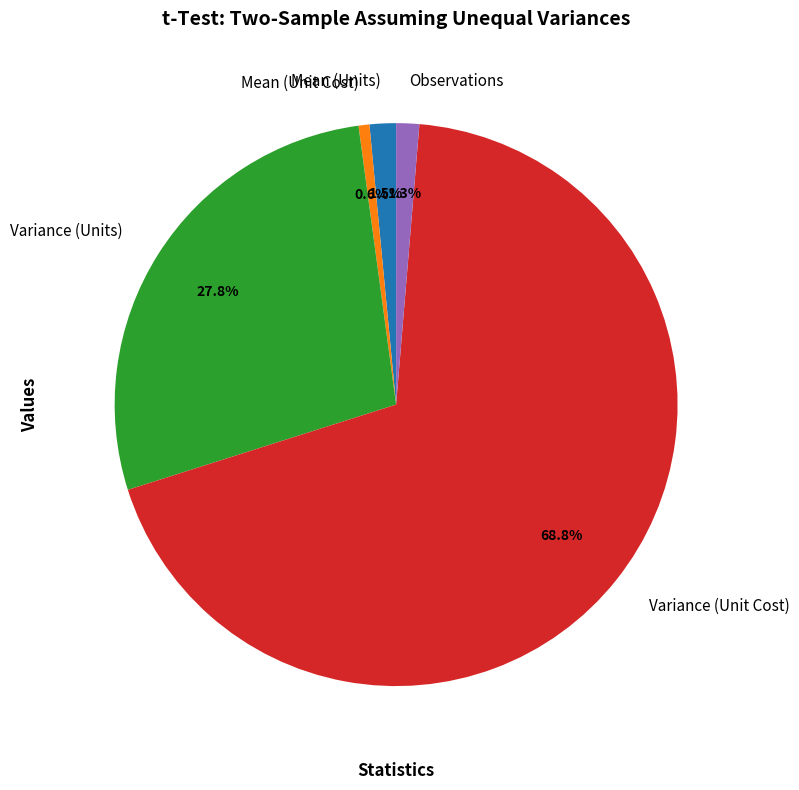

To the nearest percent, what is the combined percentage of Mean (Units) and Mean (Unit Cost)?

2%